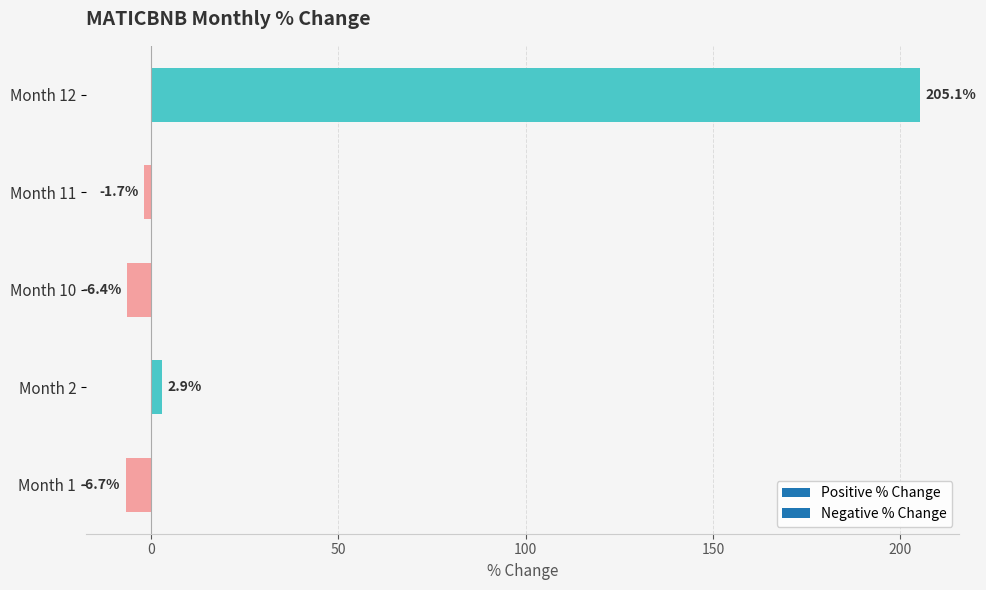

How many data points does each series have?

5